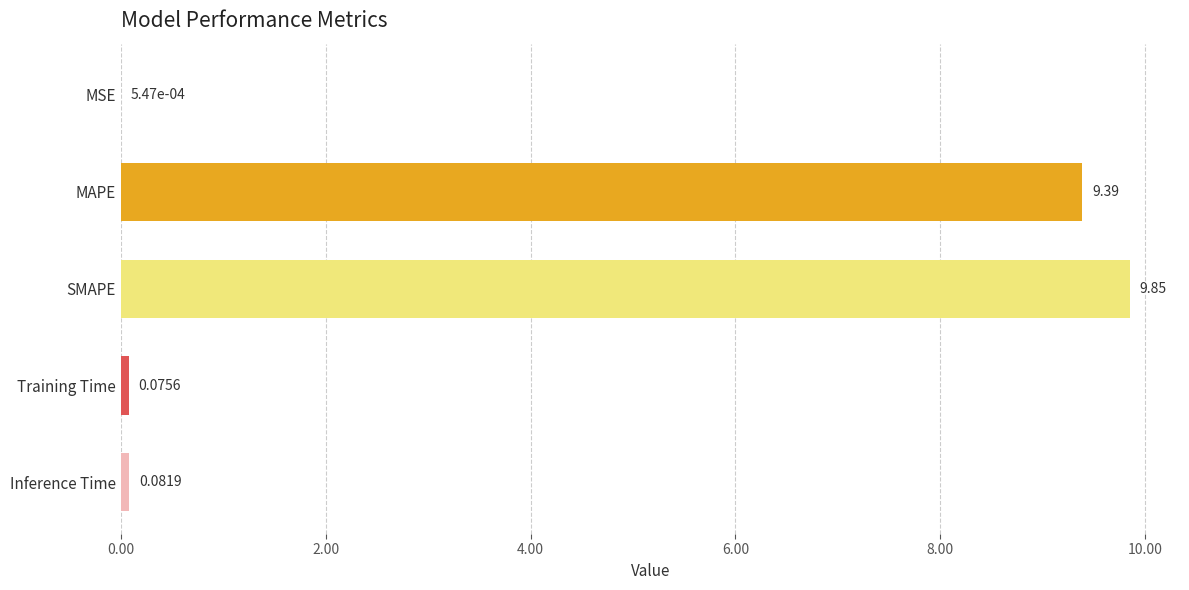

Does the chart contain stacked bars?

No